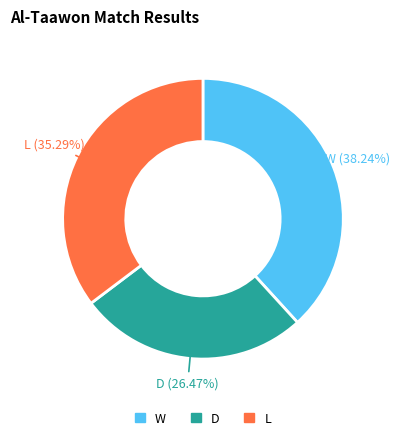

How much of the chart is everything except L?

64.7%